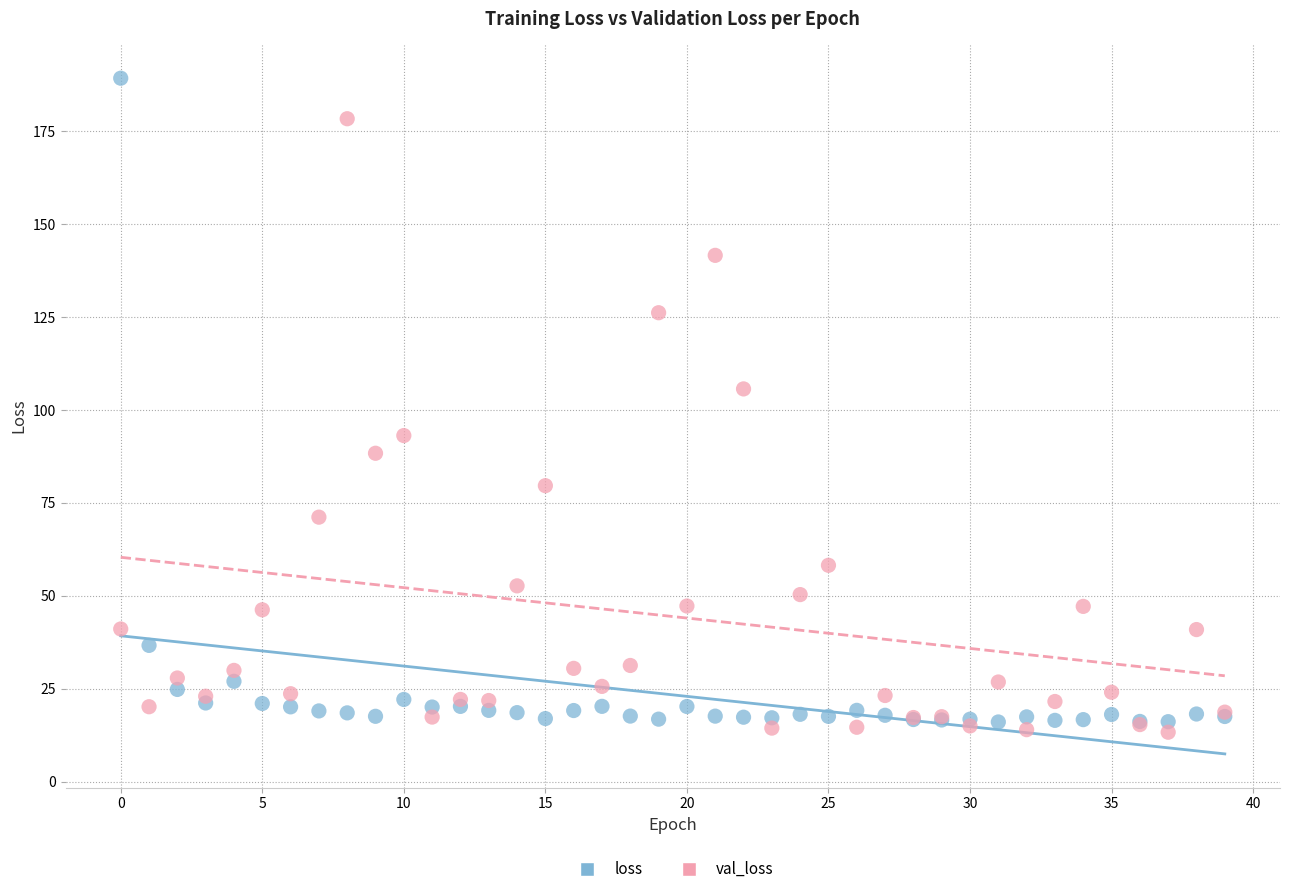

Which series contains the highest Y value?

loss